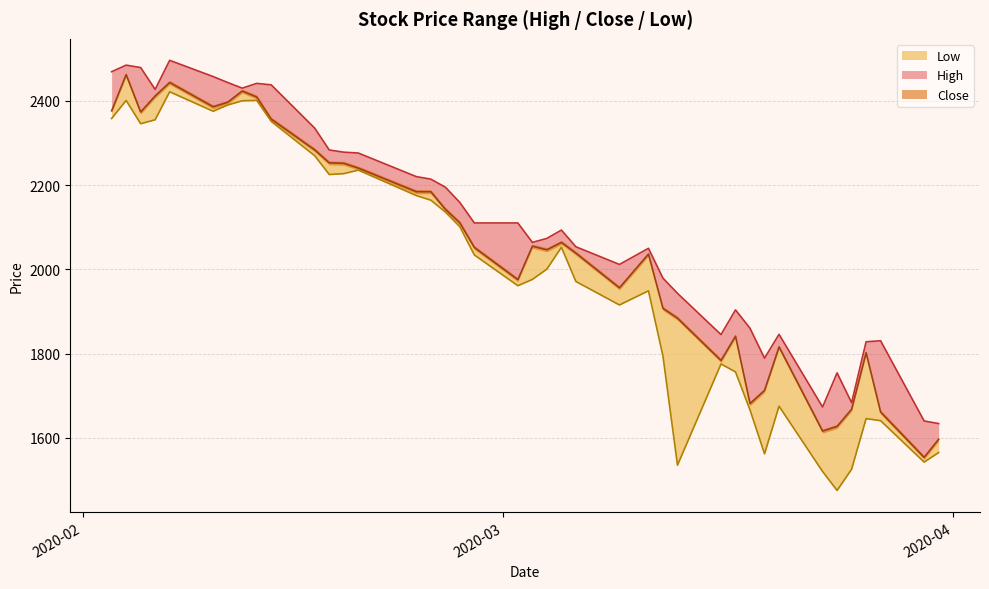

True or false: Low and Close cross at least once.

False